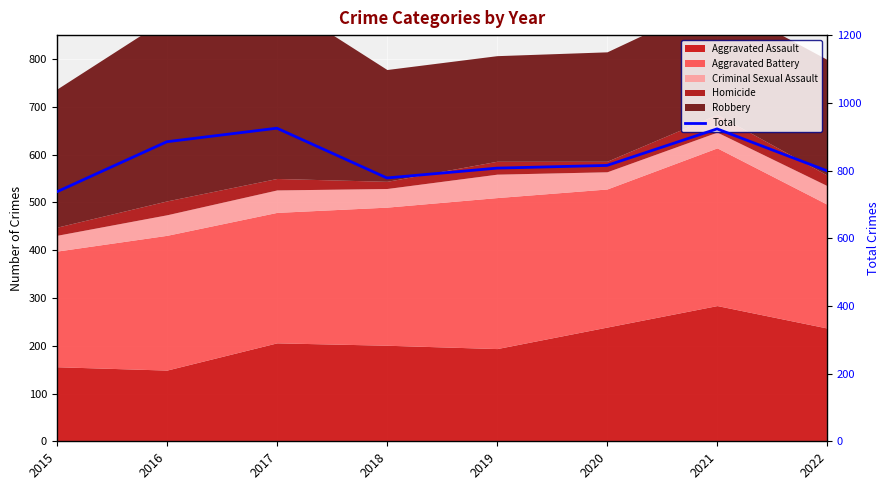

Count the number of categories in the chart.

8